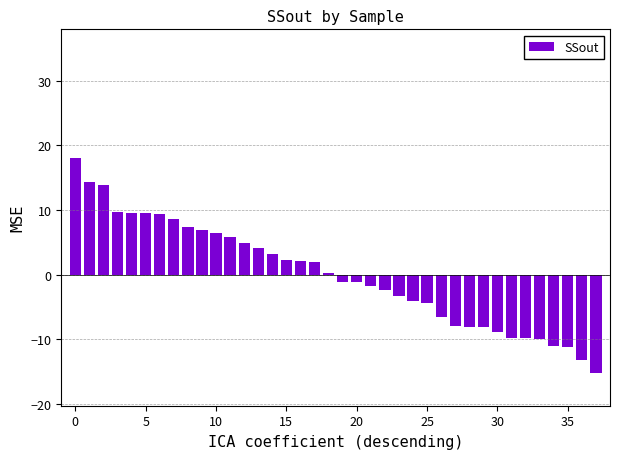

What is the maximum value shown in the chart?

18.0